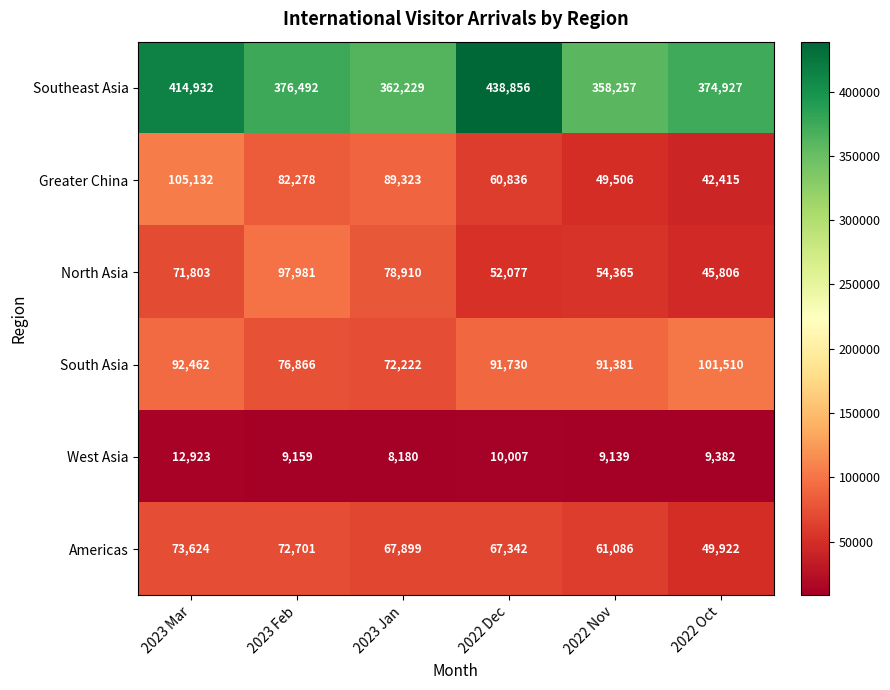

Which series changed the most between 2023 Mar and 2023 Jan?

Southeast Asia